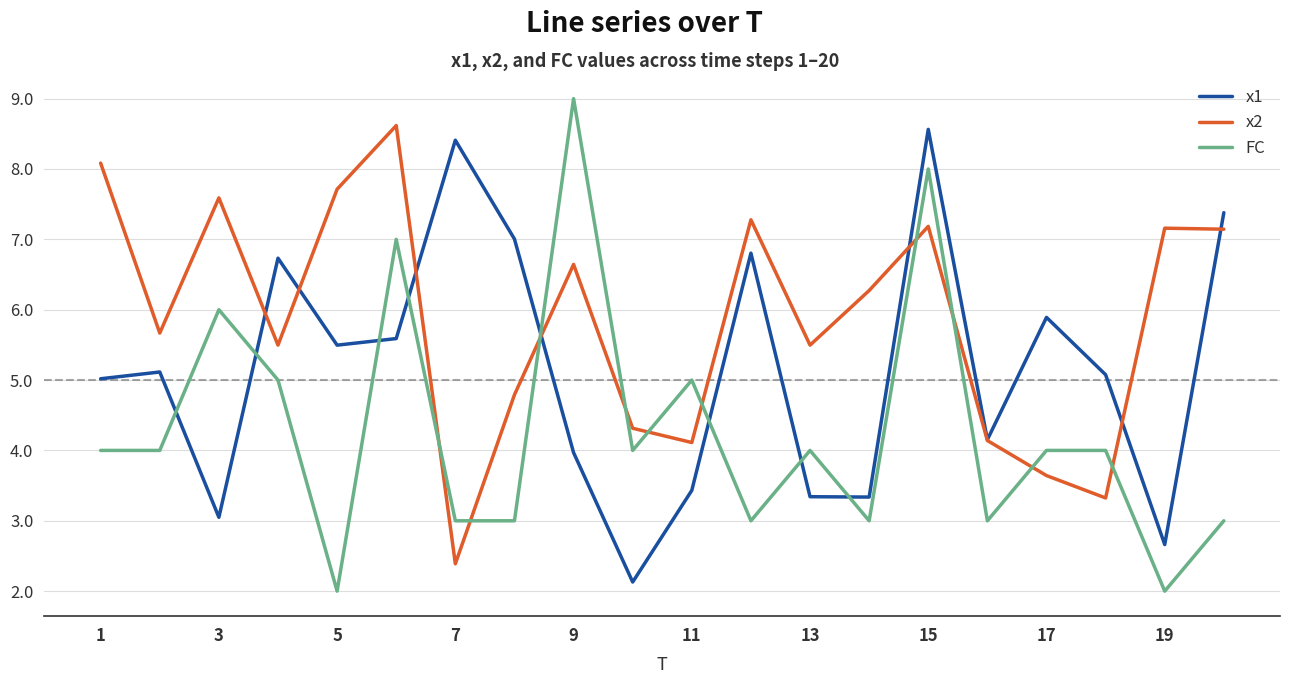

Count the number of categories in the chart.

20